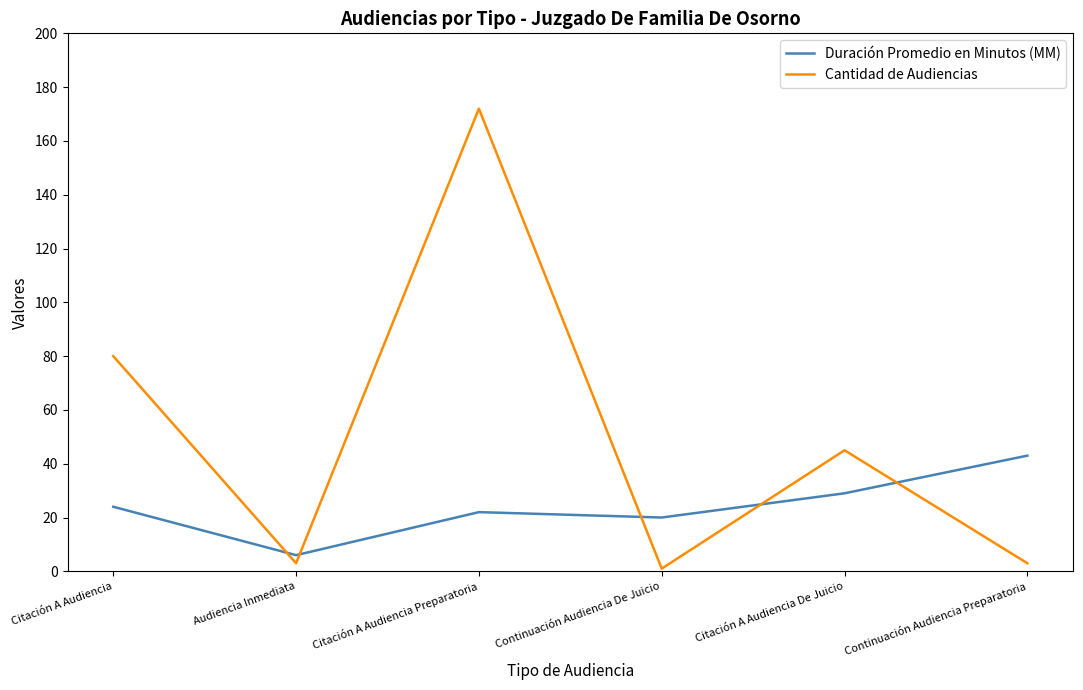

At which category does Cantidad de Audiencias reach its first local peak?

Citación A Audiencia Preparatoria